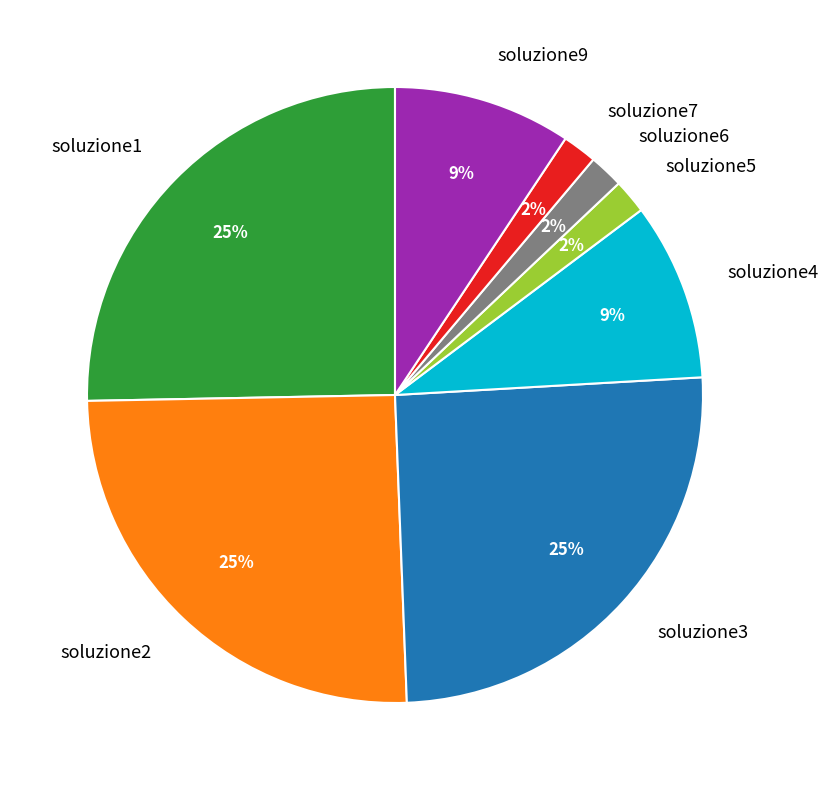

Does soluzione4 account for over 50% of the chart?

No